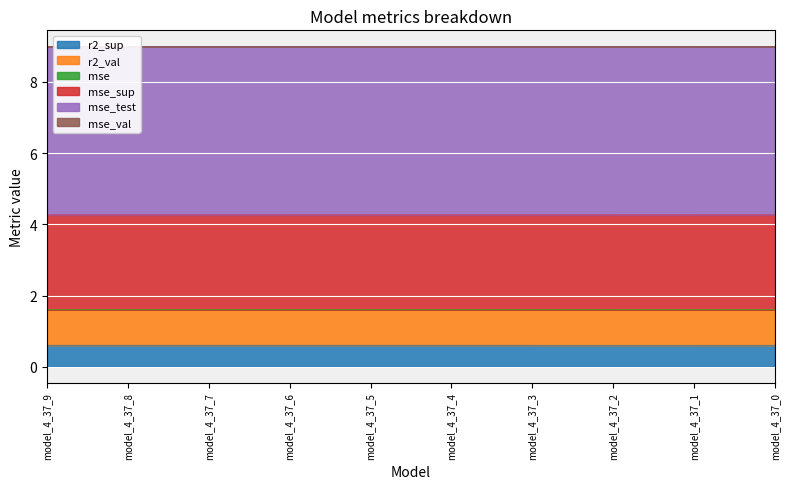

At which label does r2_sup reach its minimum?

model_4_37_0